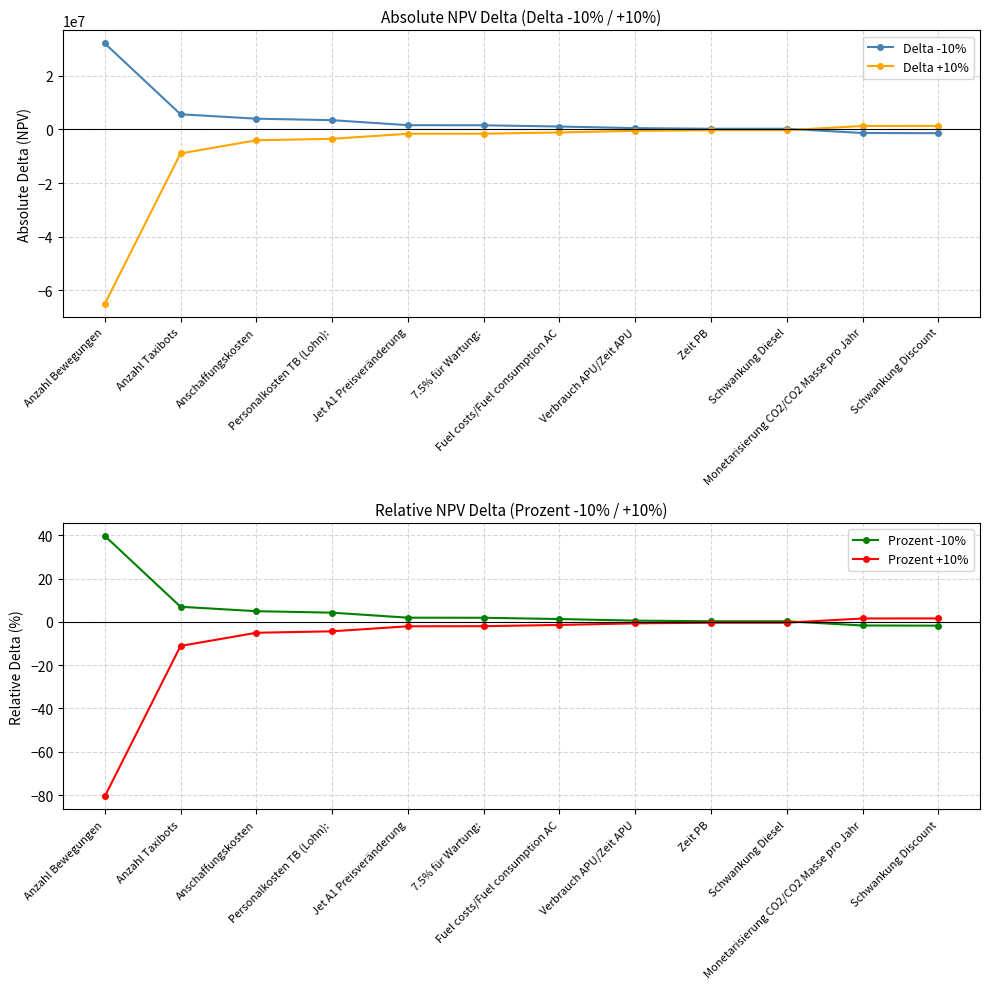

How many values in the Delta +10% series exceed -1106191?

5